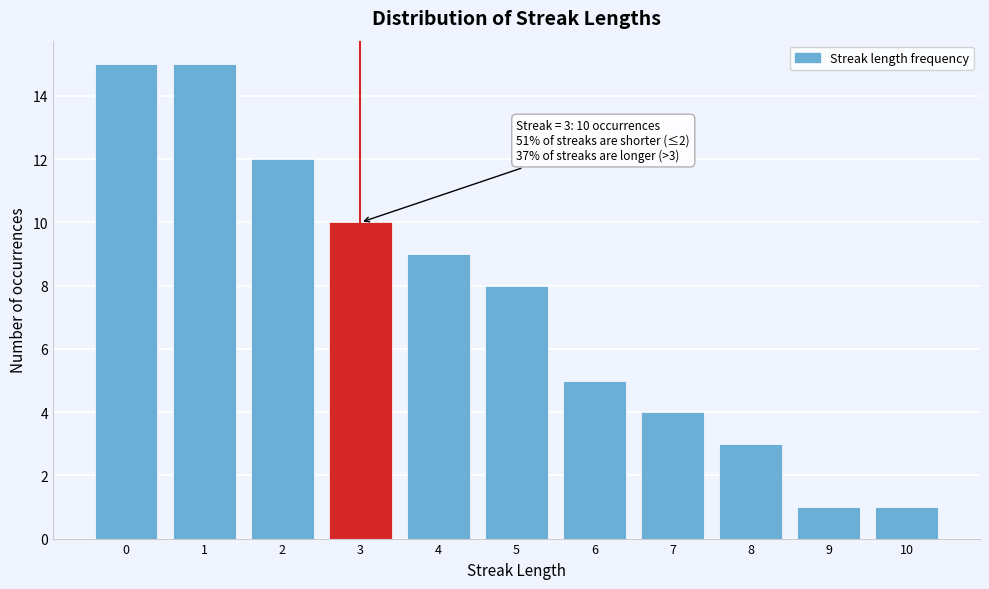

Reading left to right, list all the values displayed in this chart.

0=15	1=15	2=12	3=10	4=9	5=8	6=5	7=4	8=3	9=1	10=1